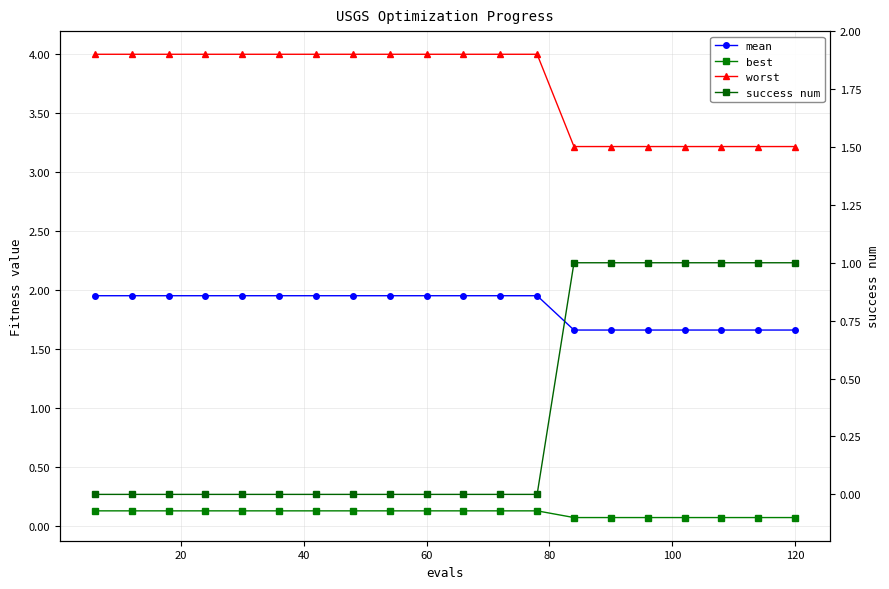

What is the average value of the best series?

0.1